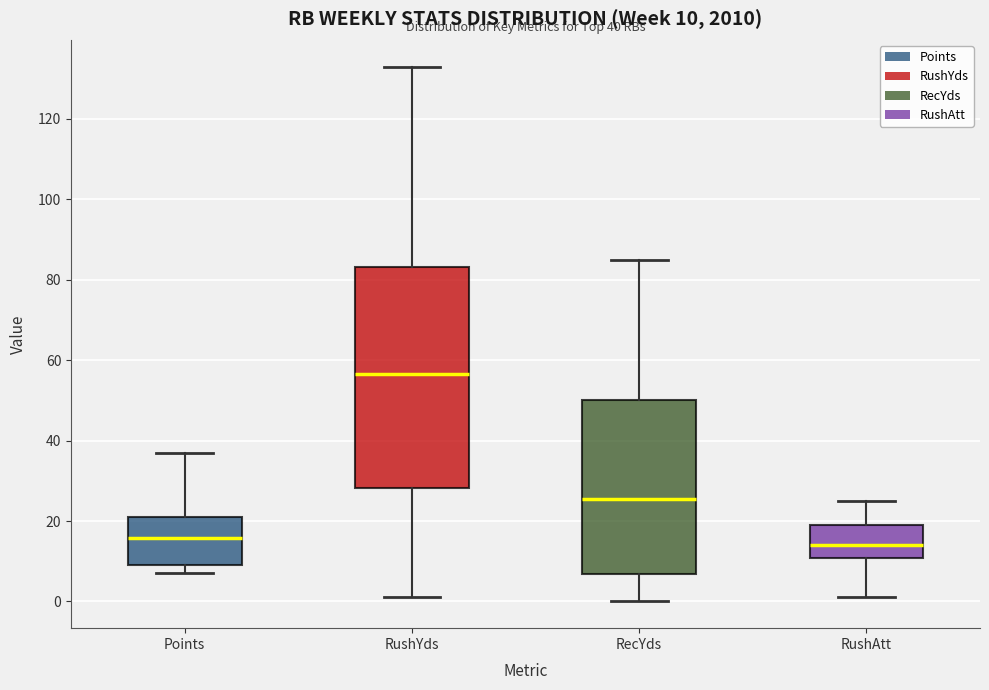

Which box is the tallest, from its lower edge to its upper edge?

RushYds